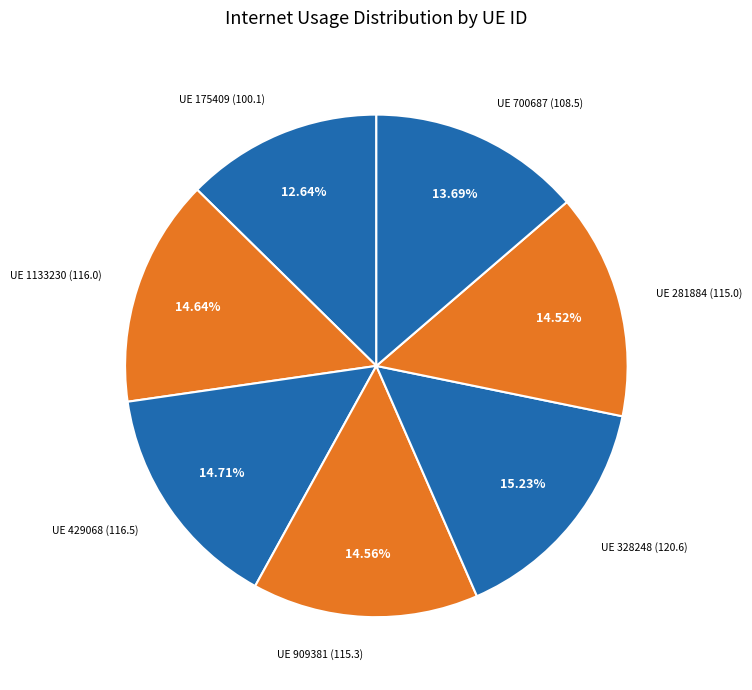

Does UE 429068 account for over 50% of the chart?

No